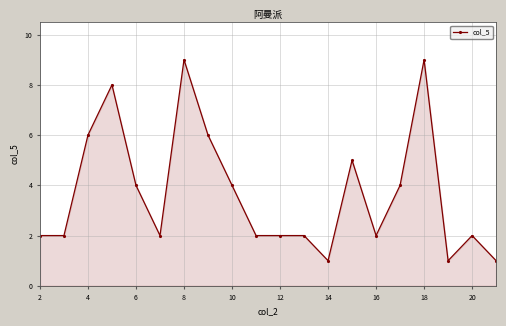

How many lines are shown in the chart?

1